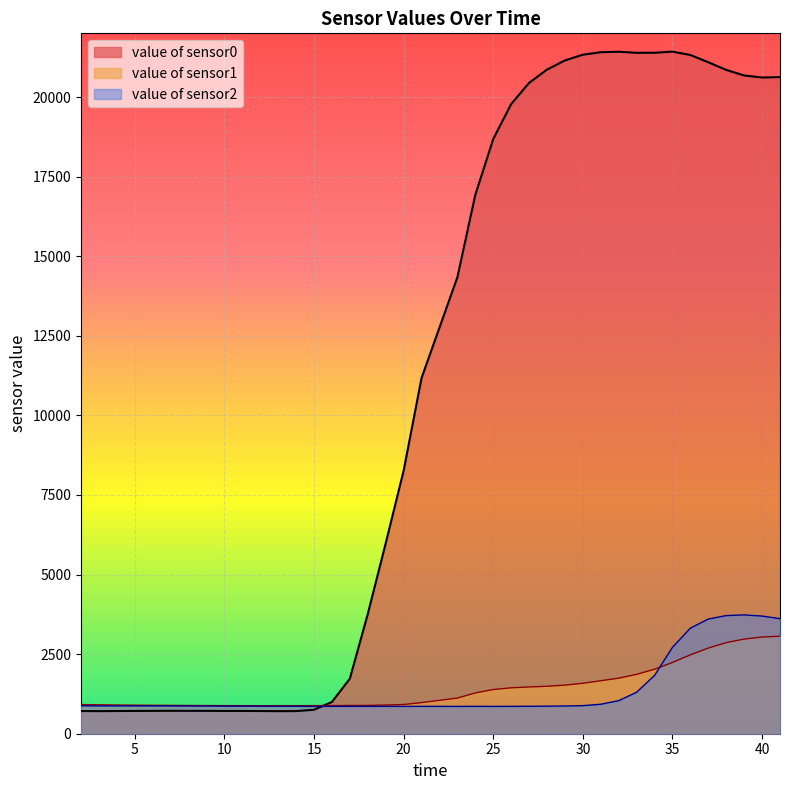

True or false: value of sensor2 has more than 0 interior local peaks.

True